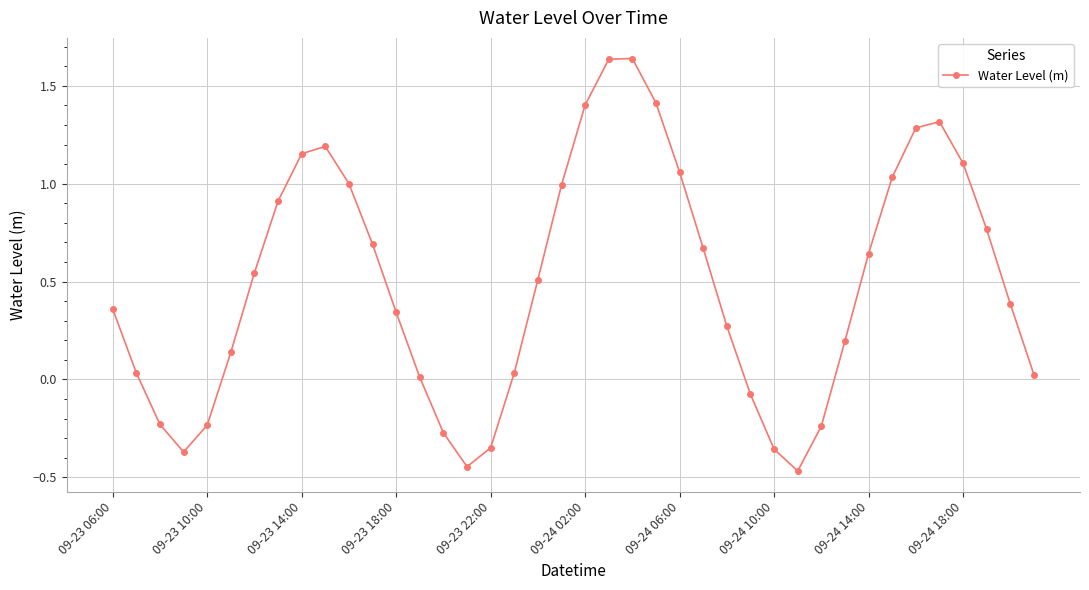

What is the difference between the maximum and minimum values?

2.1